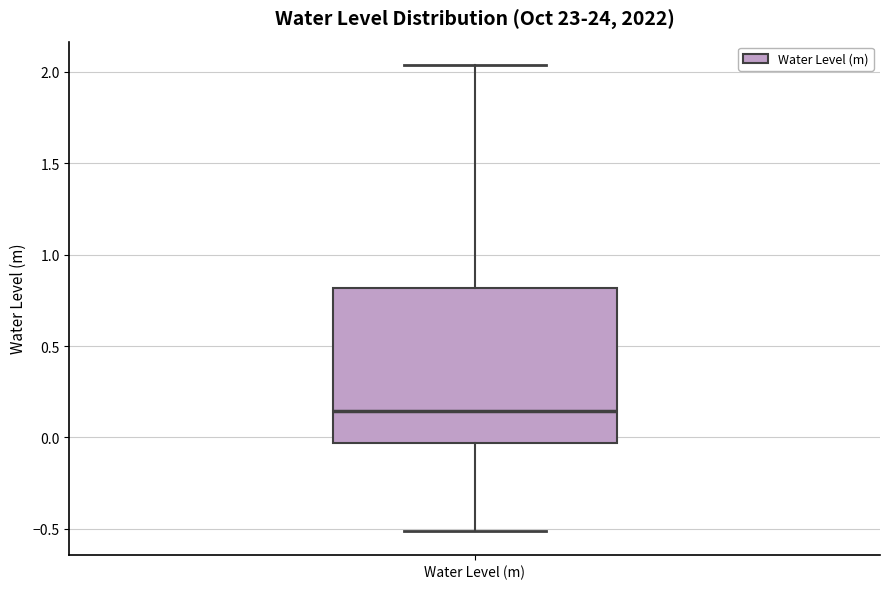

Transcribe this box plot: give where the median line is, the range the box spans, and where the two whiskers end, as read against the y-axis. The values are not printed on the chart, so give them approximately, as read against the axis.

median 0.15, box -0.05 to 0.80, whiskers -0.50 to 2.05